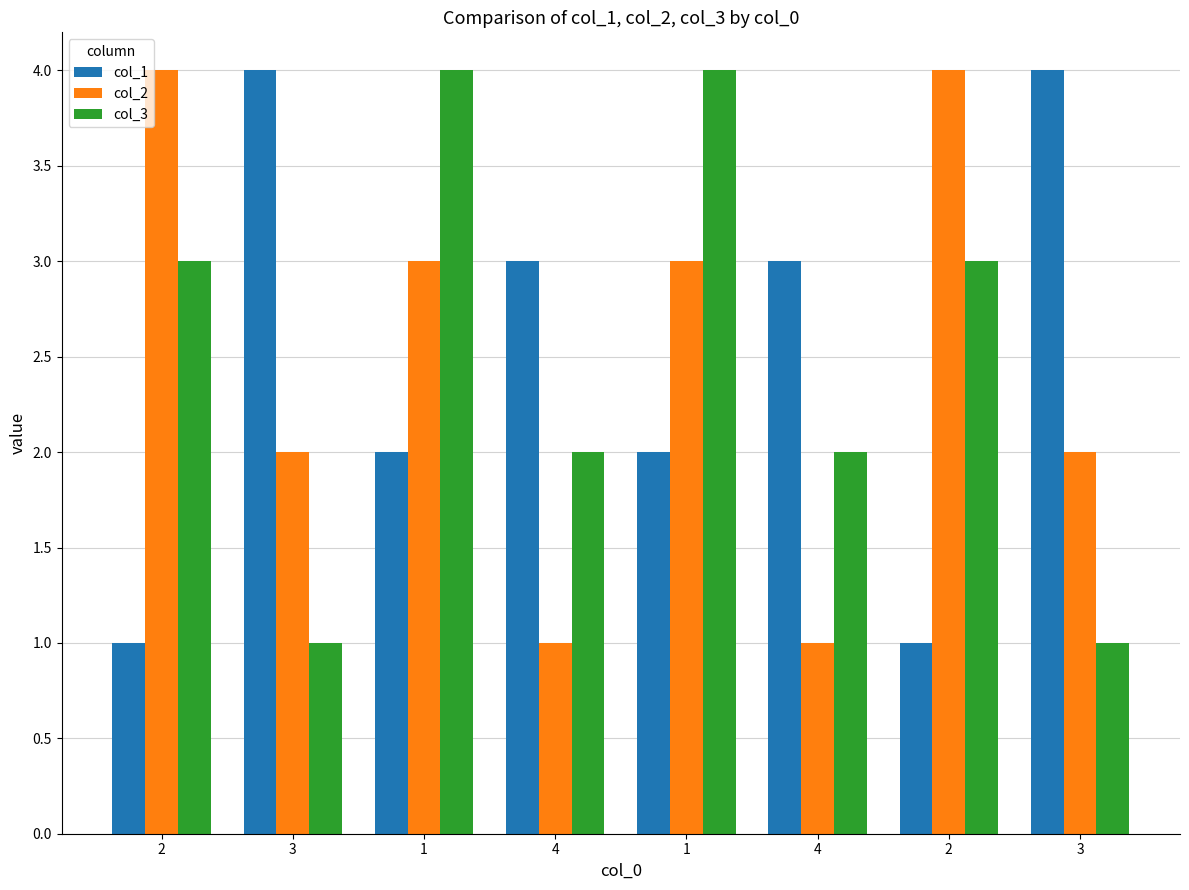

What are all the series names shown in the legend?

col_1, col_2, col_3